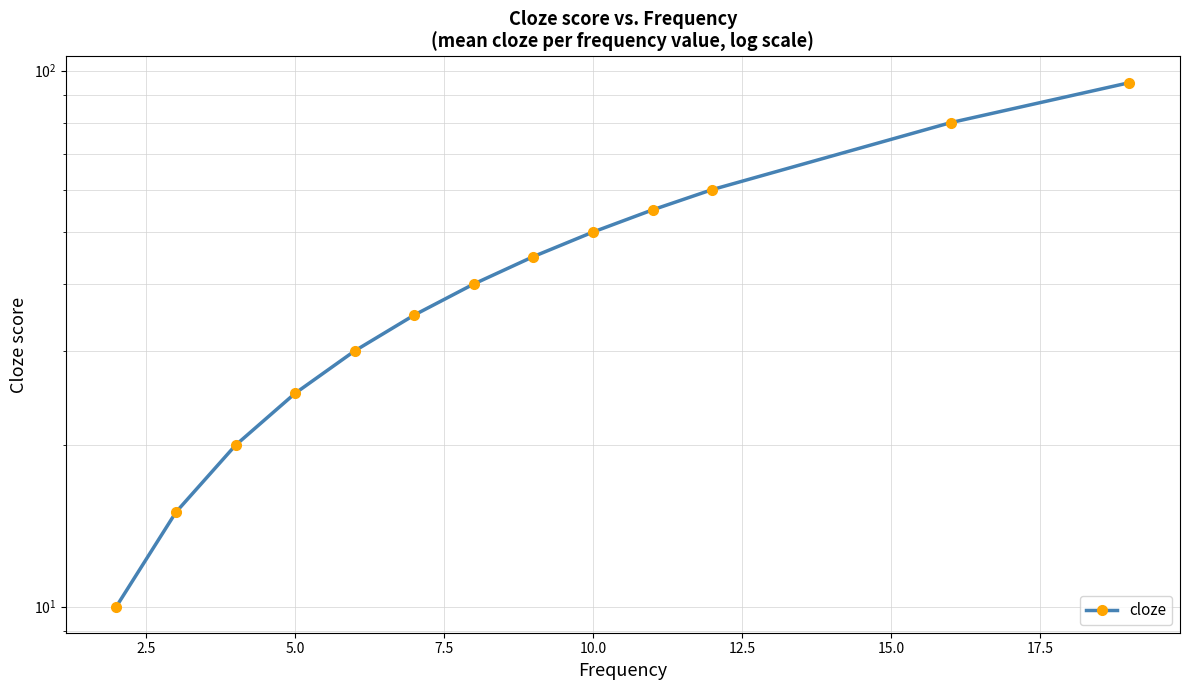

How many values are below 40?

6